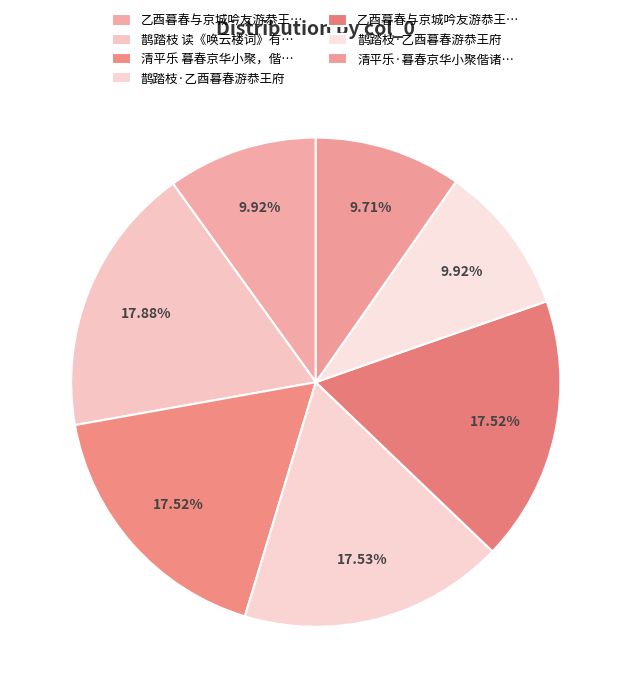

Count the number of slices in the pie.

7